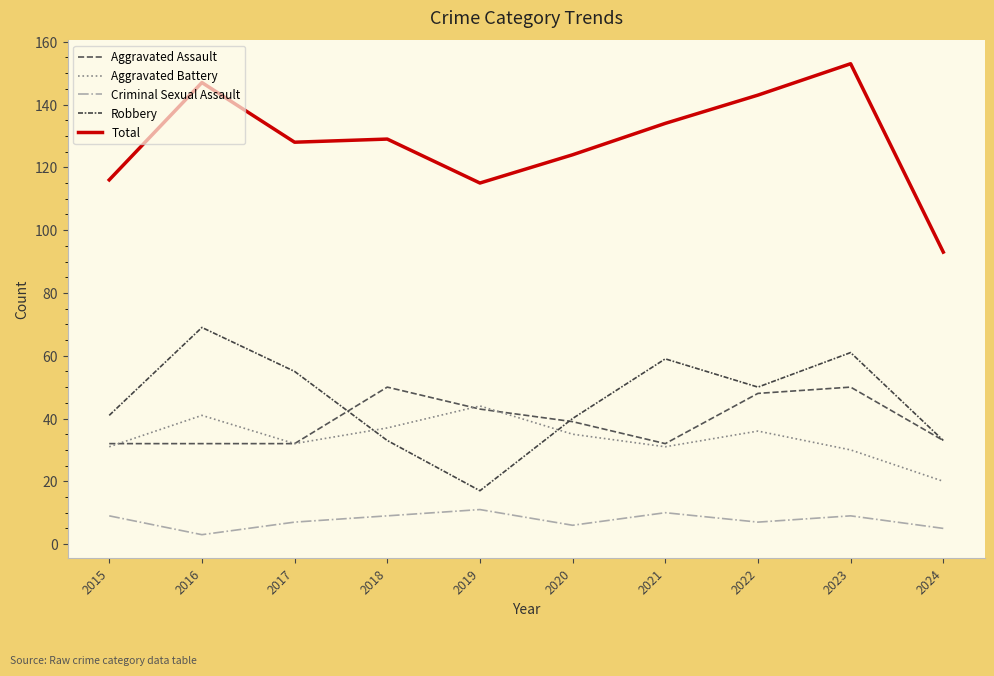

Is this an area chart (filled region under the line)?

No